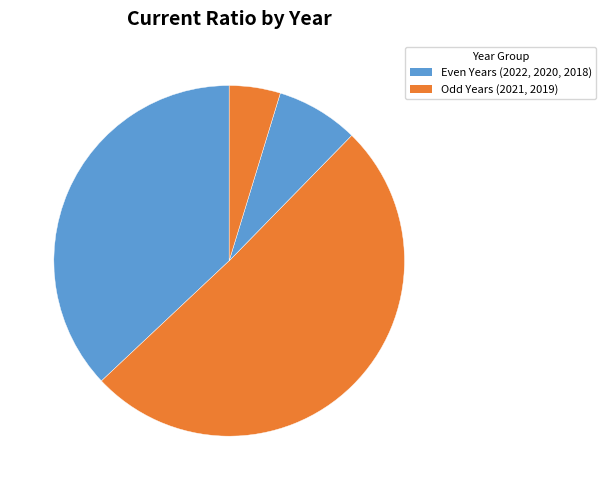

Which category accounts for the majority?

2021